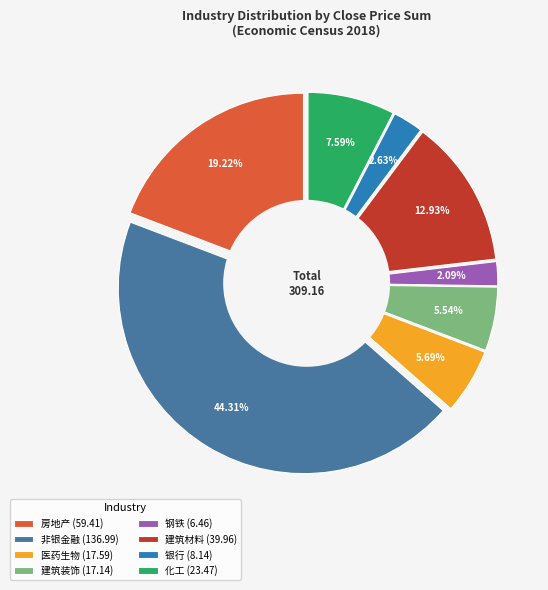

Does any single category account for the majority?

No